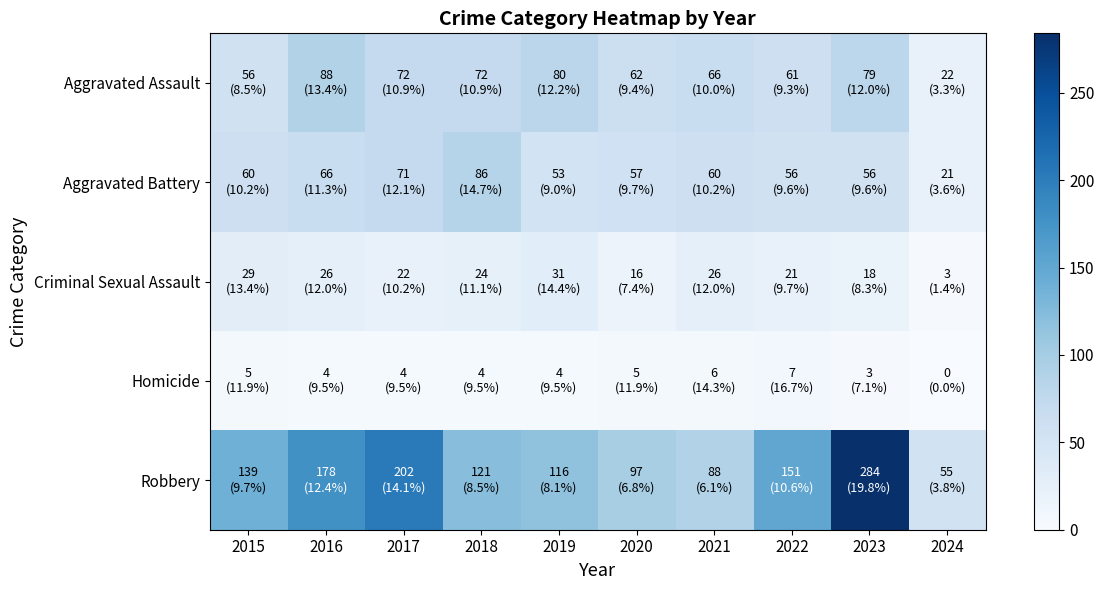

How many data points does each series have?

10